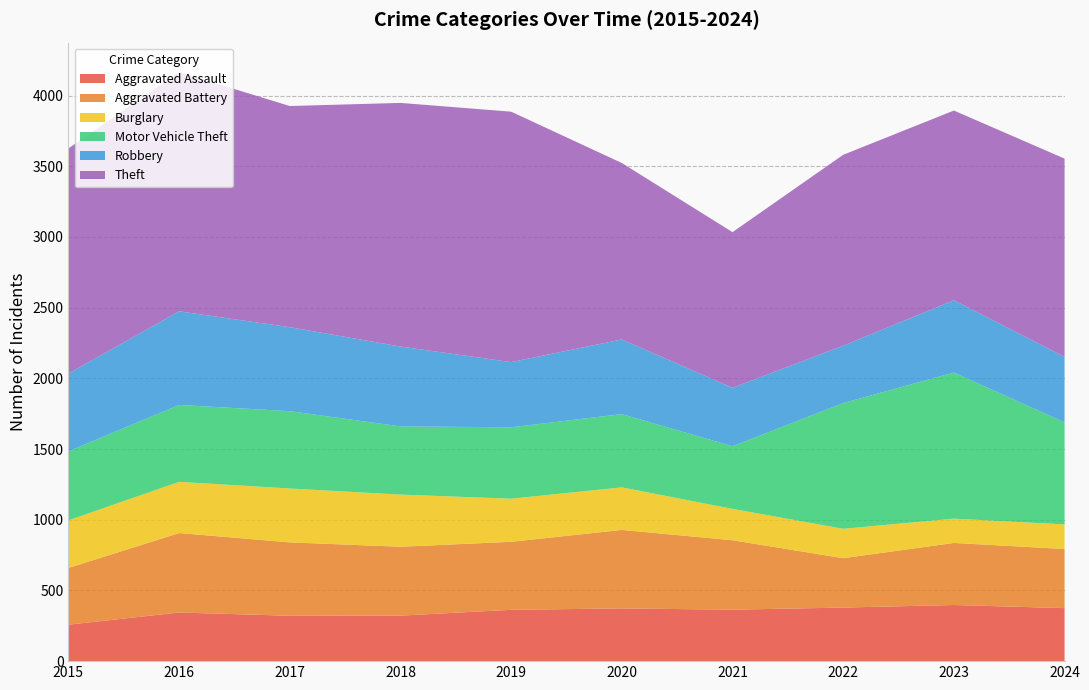

Reading left to right, what are all the values shown in this chart?

Aggravated Assault: 2015=258	2016=344	2017=321	2018=322	2019=363	2020=373	2021=364	2022=379	2023=397	2024=375
Aggravated Battery: 2015=401	2016=562	2017=519	2018=487	2019=481	2020=555	2021=491	2022=349	2023=439	2024=418
Burglary: 2015=337	2016=362	2017=381	2018=369	2019=305	2020=301	2021=222	2022=208	2023=172	2024=174
Motor Vehicle Theft: 2015=488	2016=544	2017=547	2018=482	2019=505	2020=518	2021=443	2022=889	2023=1033	2024=722
Robbery: 2015=550	2016=662	2017=594	2018=565	2019=461	2020=528	2021=413	2022=406	2023=511	2024=463
Theft: 2015=1592	2016=1692	2017=1564	2018=1723	2019=1771	2020=1248	2021=1101	2022=1350	2023=1342	2024=1402